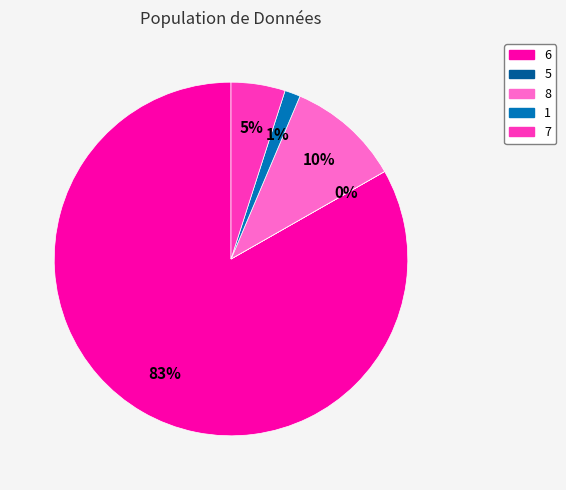

What percentage is the 8 slice, to the nearest percent?

10%